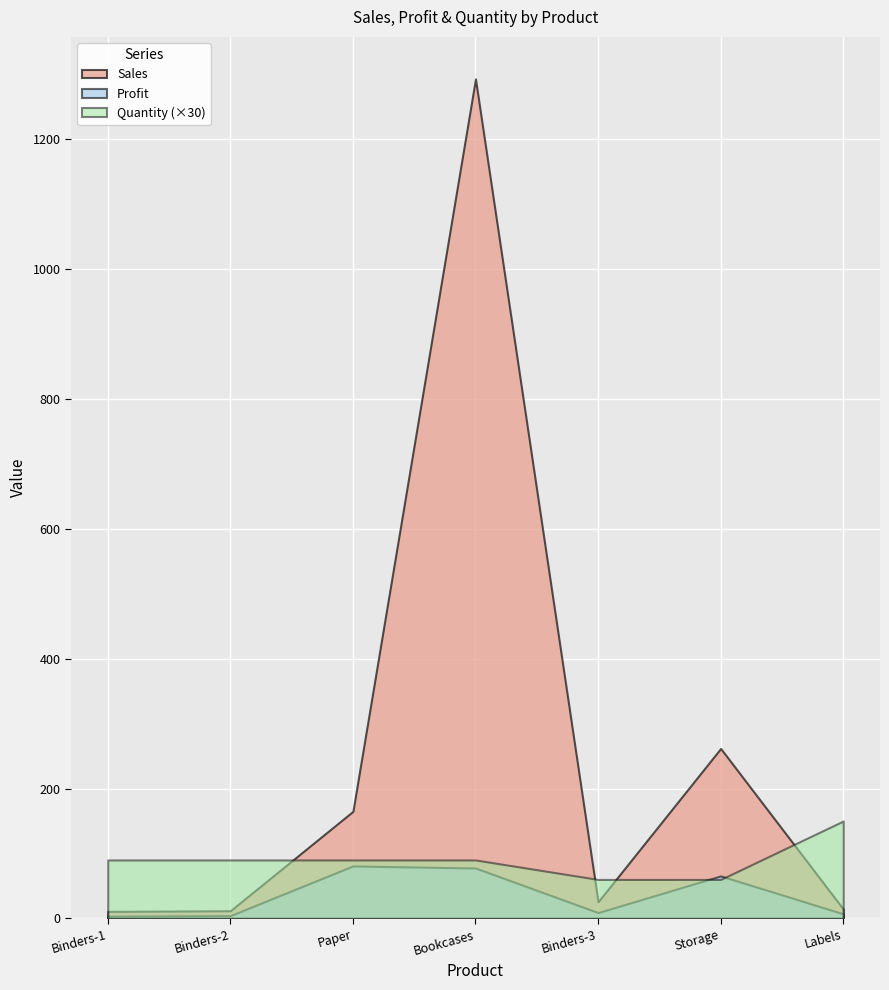

What is the difference between the second highest and second lowest values in the Quantity series?

1.0